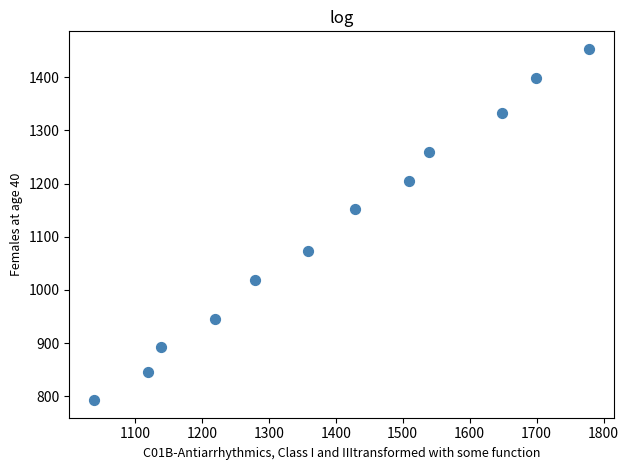

What is the average Y value?

1114.3